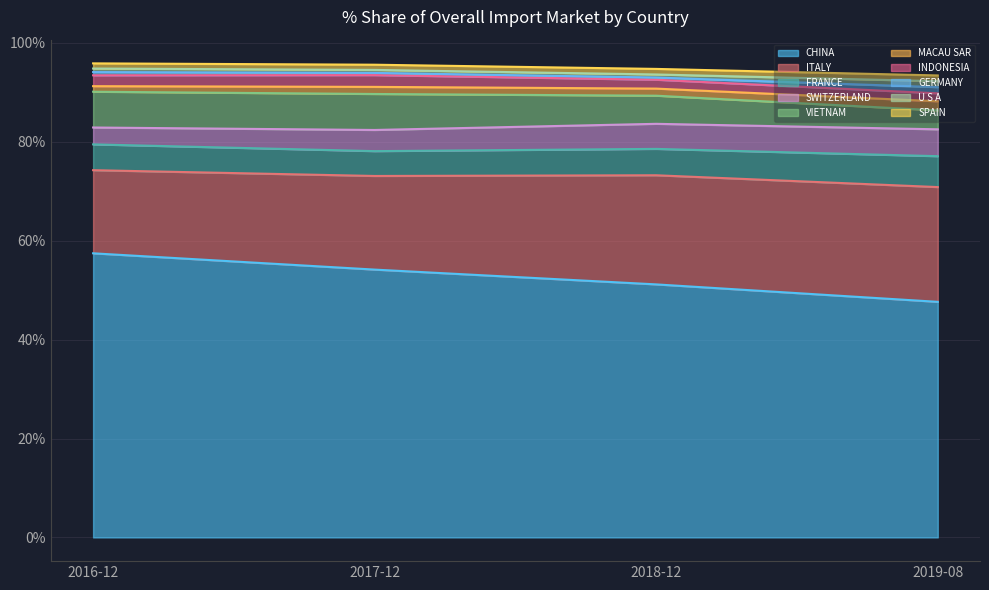

What is the lowest value of the CHINA series?

47.6